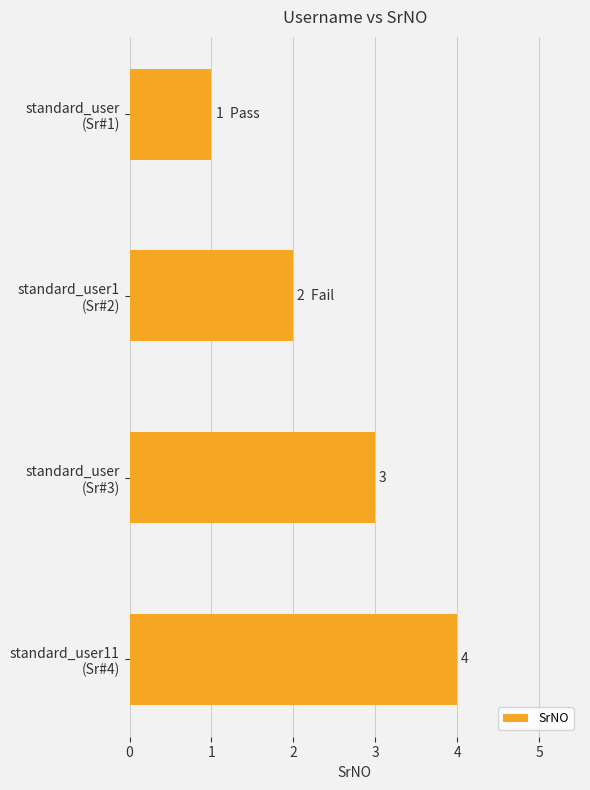

Rank the categories by value from lowest to highest.

standard_user
(Sr#1), standard_user1
(Sr#2), standard_user
(Sr#3), standard_user11
(Sr#4)